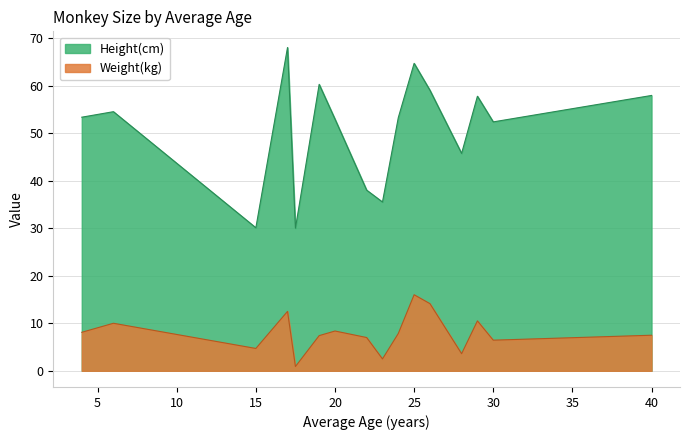

The Height(cm) series shows 52.9 at 20. True or false?

True